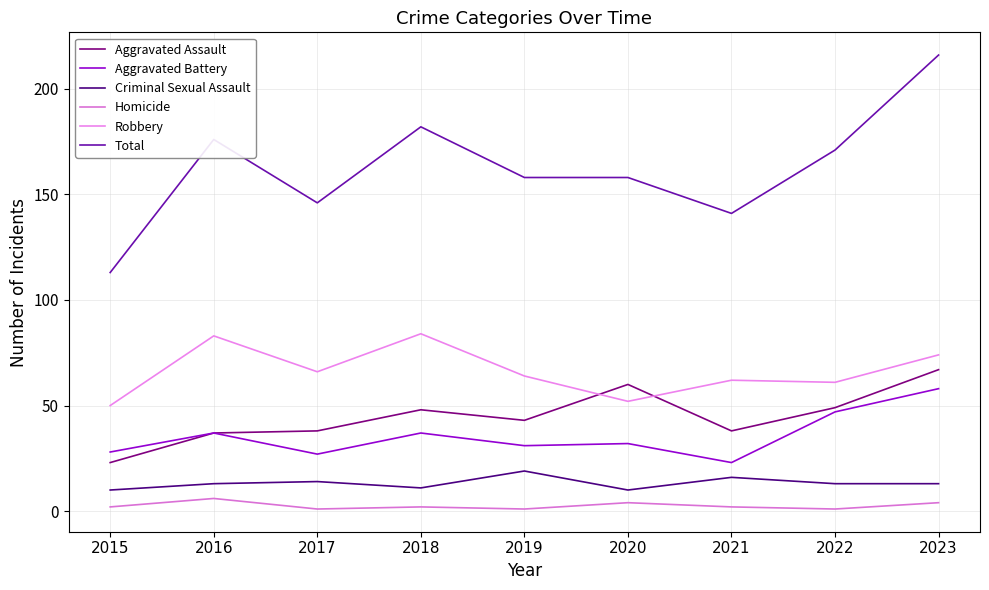

List the series in order of their peak value, lowest first.

Homicide, Criminal Sexual Assault, Aggravated Battery, Aggravated Assault, Robbery, Total